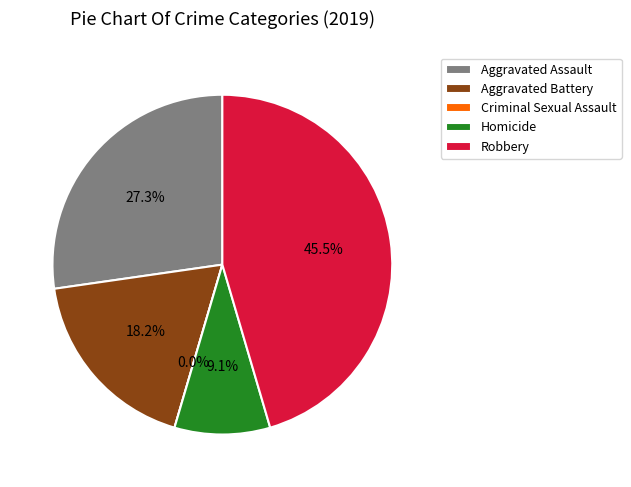

Approximately how many times larger is the value at Aggravated Battery compared to Homicide?

2.0